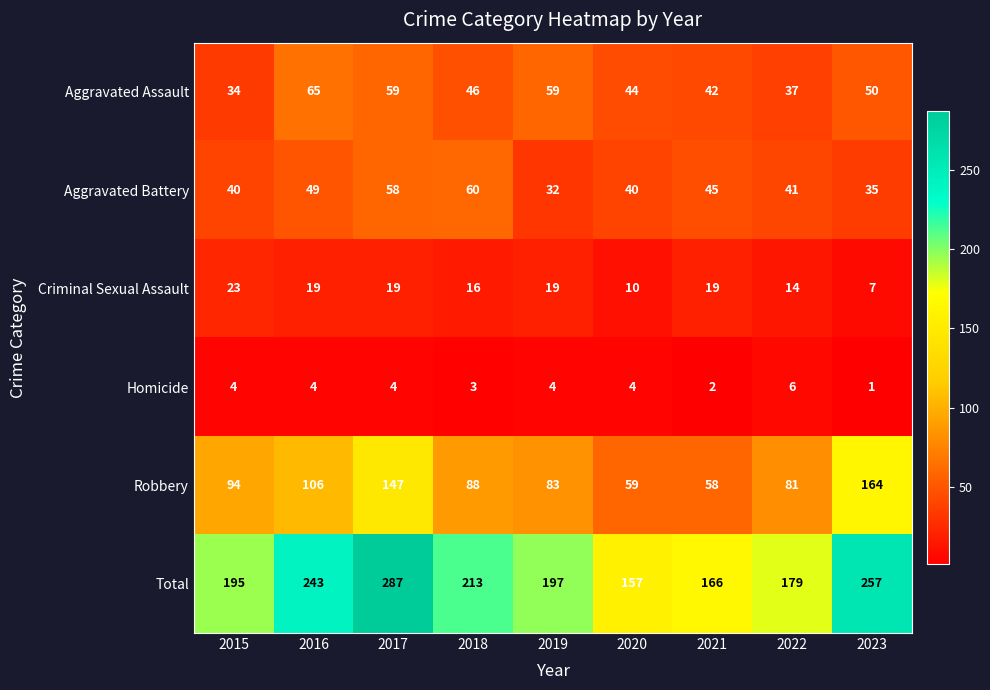

The Homicide series shows 6 at 2022. True or false?

True